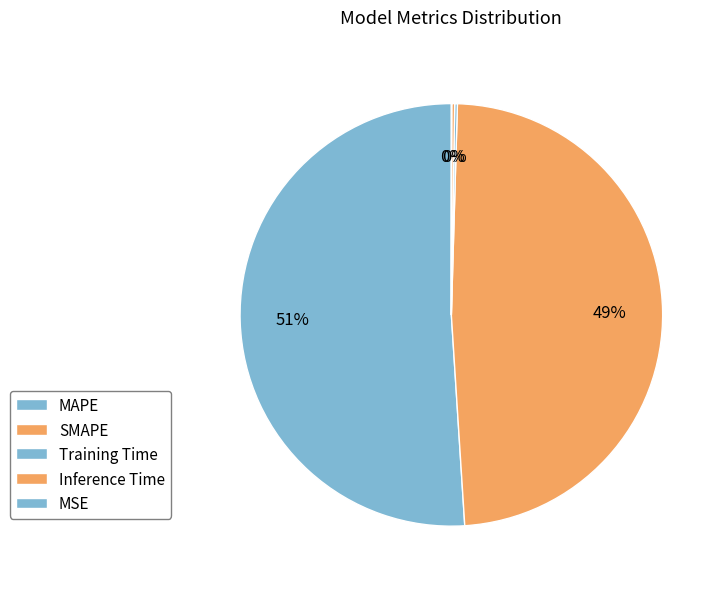

To the nearest percent, what is the combined percentage of Inference Time and MAPE?

51%